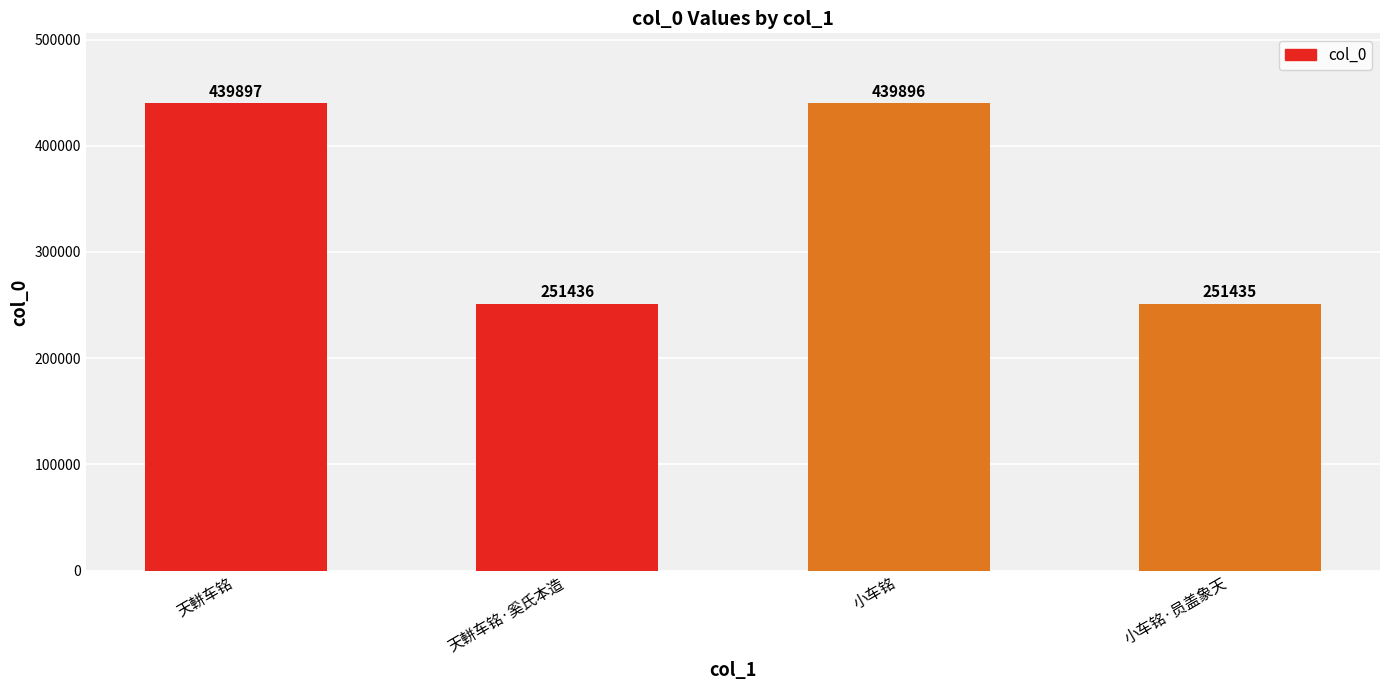

What is the difference between the maximum and minimum values?

188462